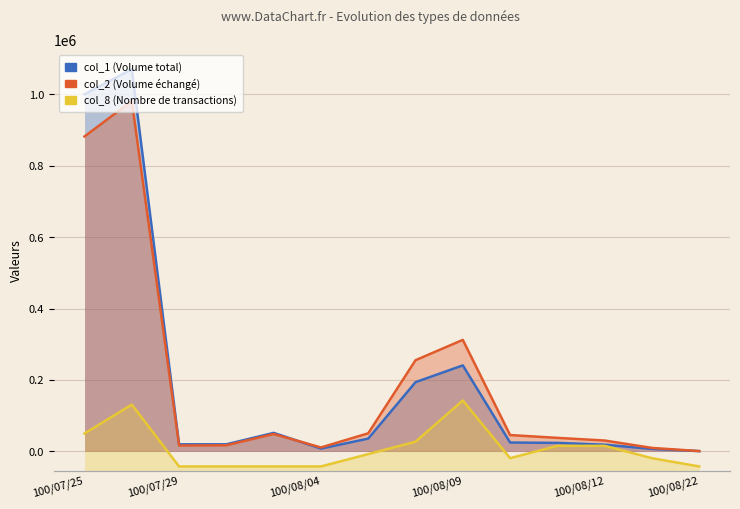

At which label does col_2 (Volume échangé) first exceed 45890?

100/07/25